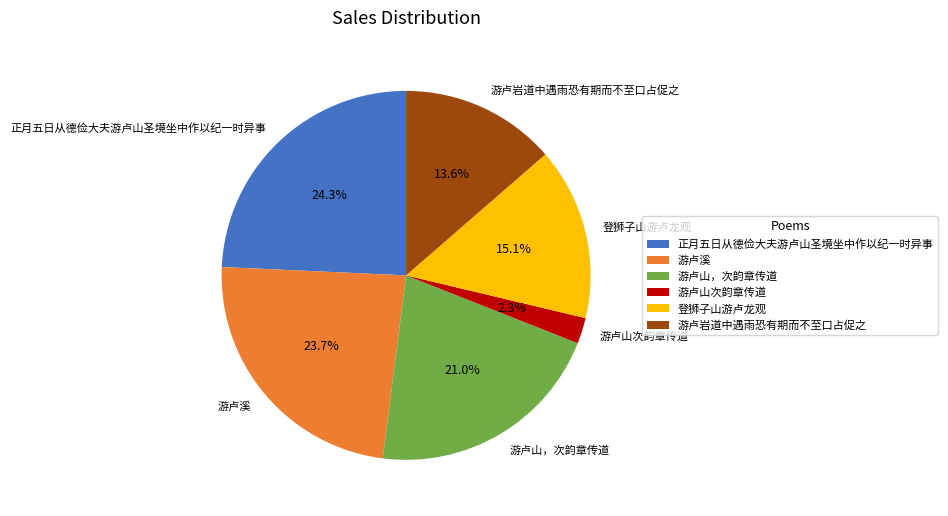

How much of the chart is everything except 游卢岩道中遇雨恐有期而不至口占促之?

86.4%